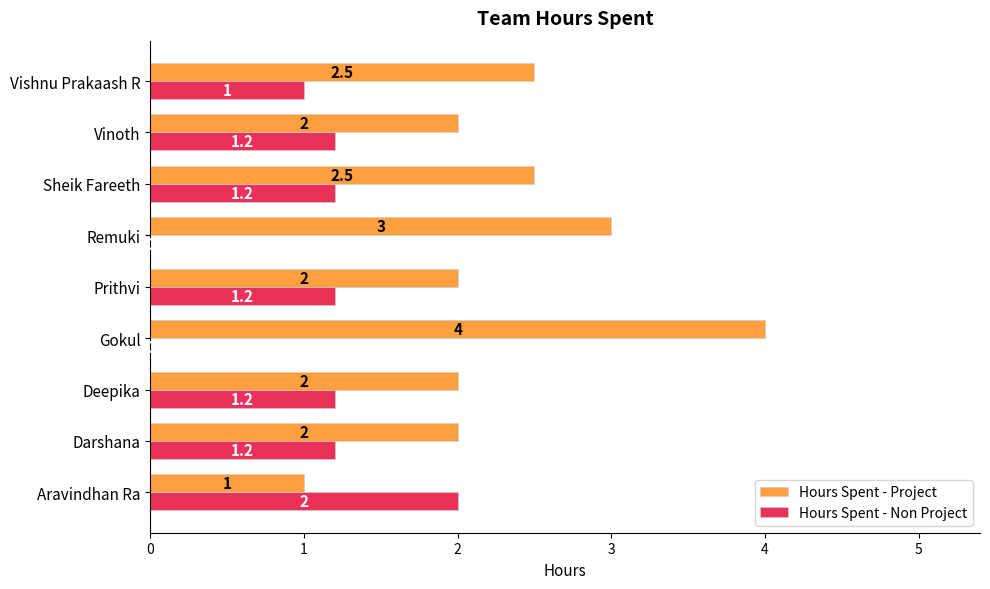

At which label is Hours Spent - Non Project closest to 1?

Vishnu Prakaash R